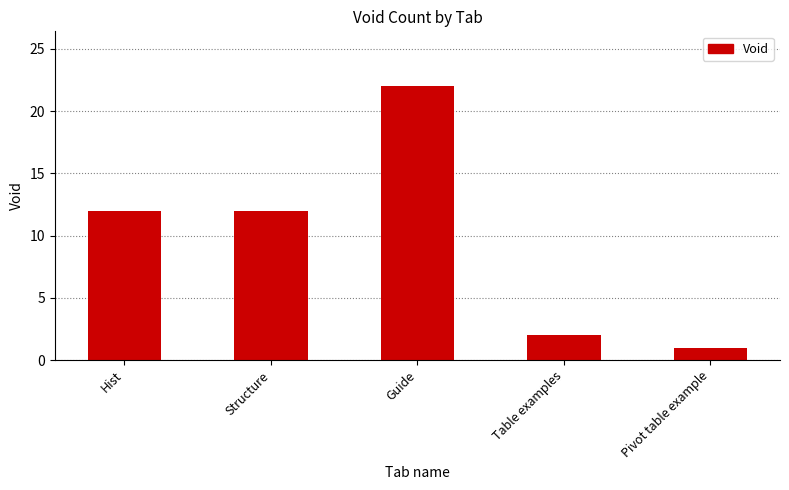

At which category does the chart reach its peak across all series?

Guide